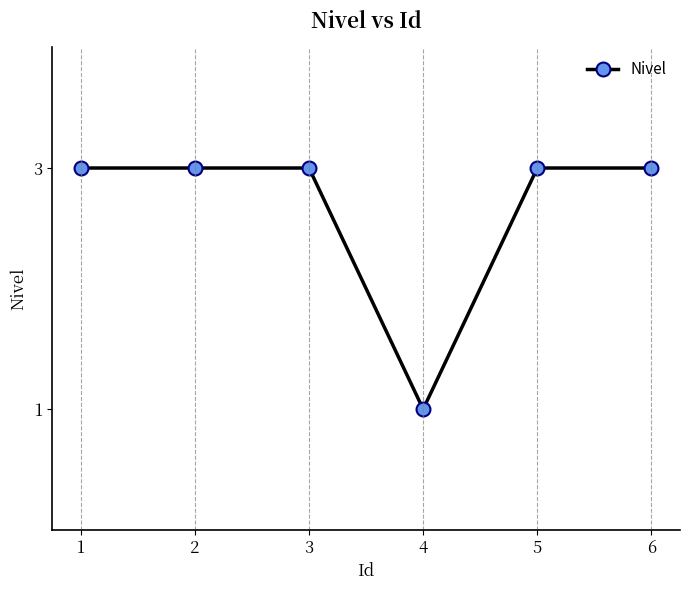

Approximately how many times larger is the value at 2 compared to 6?

1.0